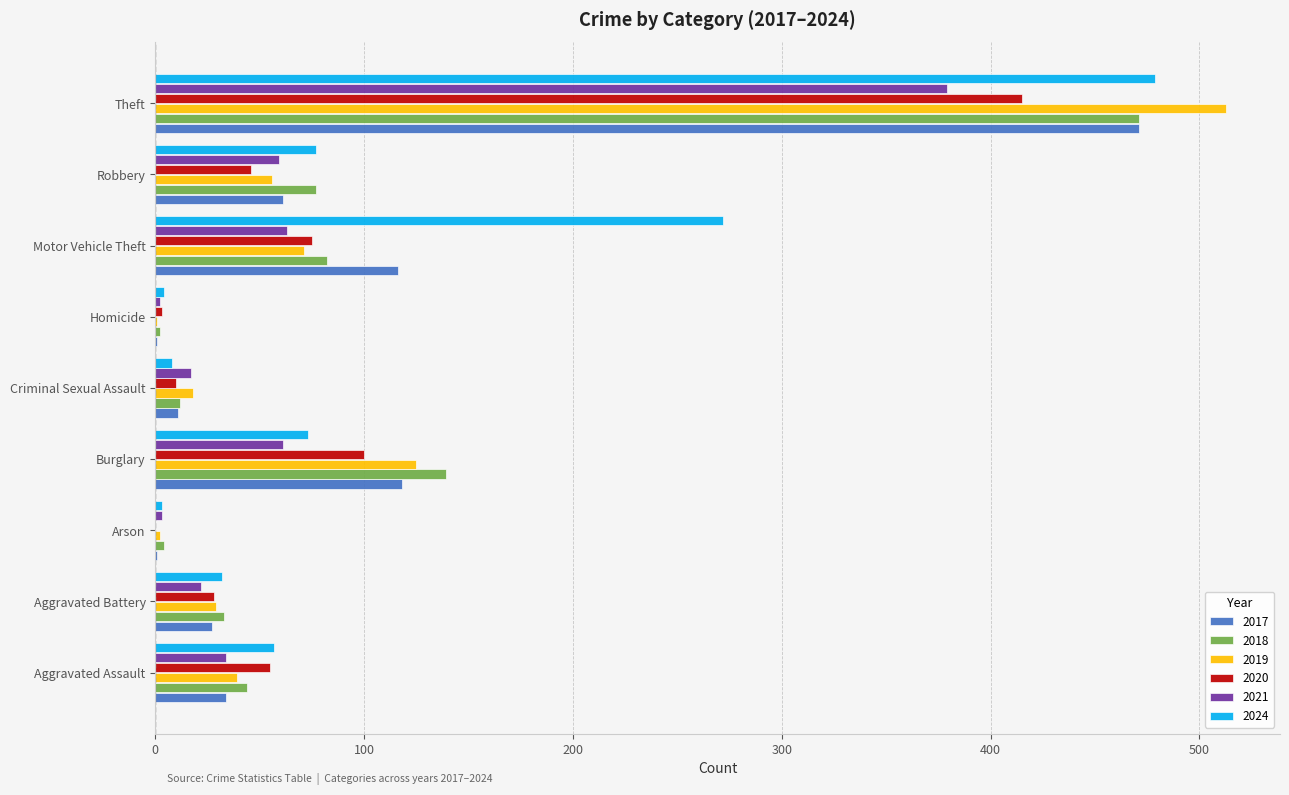

What value does the 2019 series have at Criminal Sexual Assault, to the nearest 10?

20